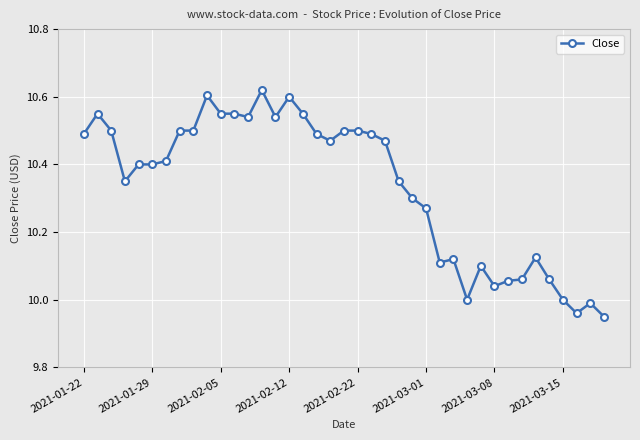

True or false: the data has more than 2 interior local peaks.

True